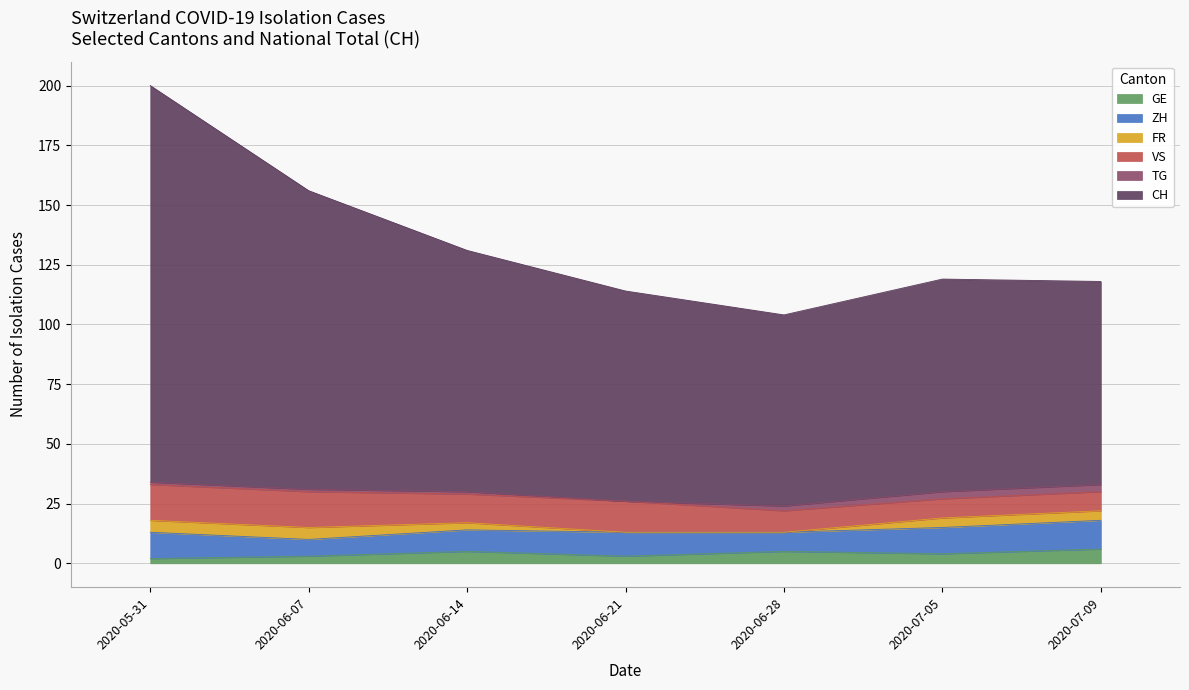

At which label does CH first exceed 89?

2020-05-31